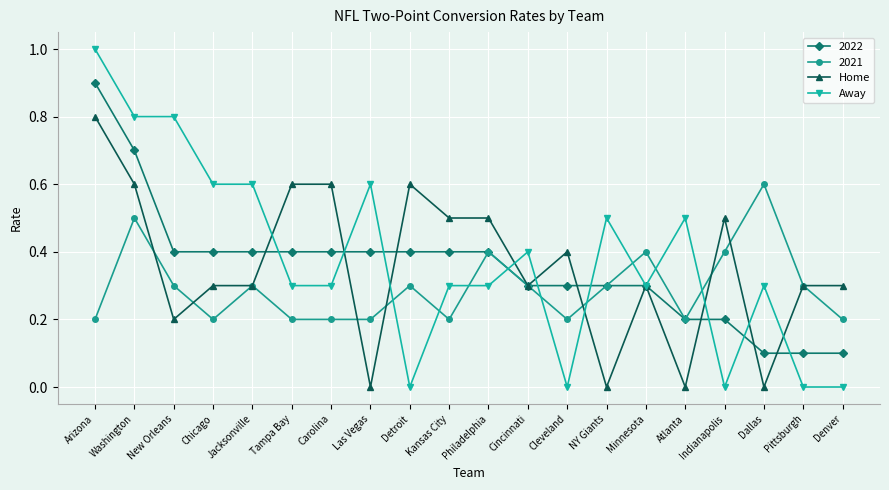

True or false: Away has a value of 0.3 at Atlanta.

False